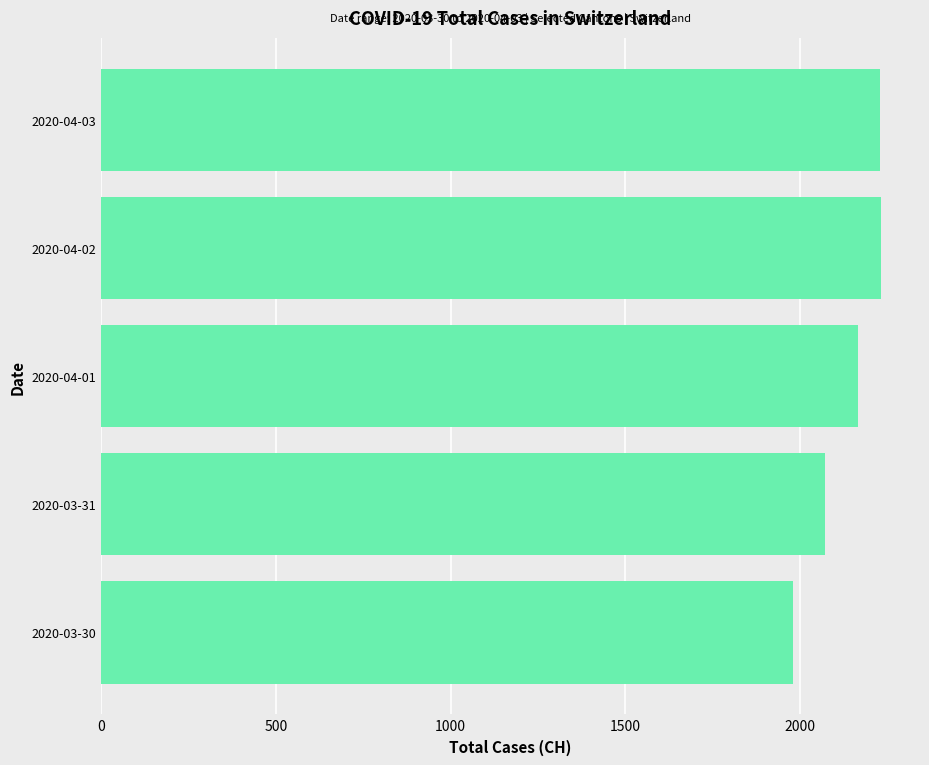

Which has a higher value, 2020-04-01 or 2020-03-31?

2020-04-01